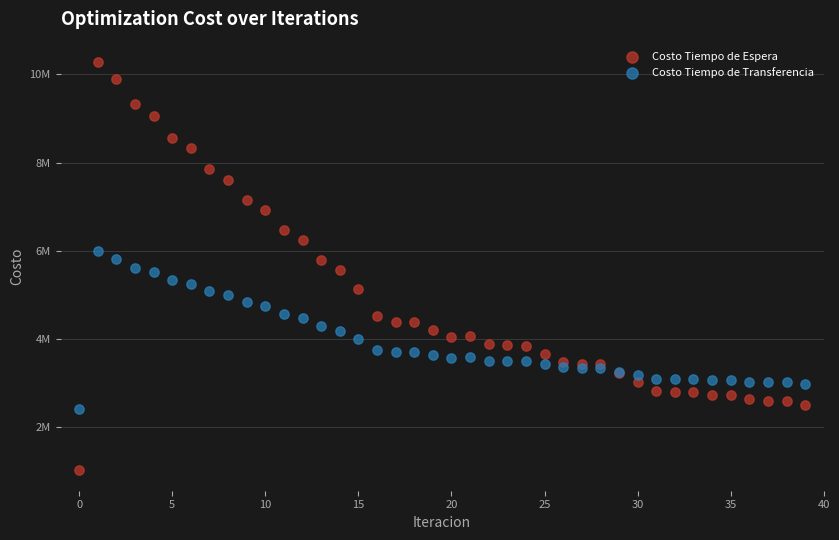

Which series contains the lowest Y value?

Costo Tiempo de Espera